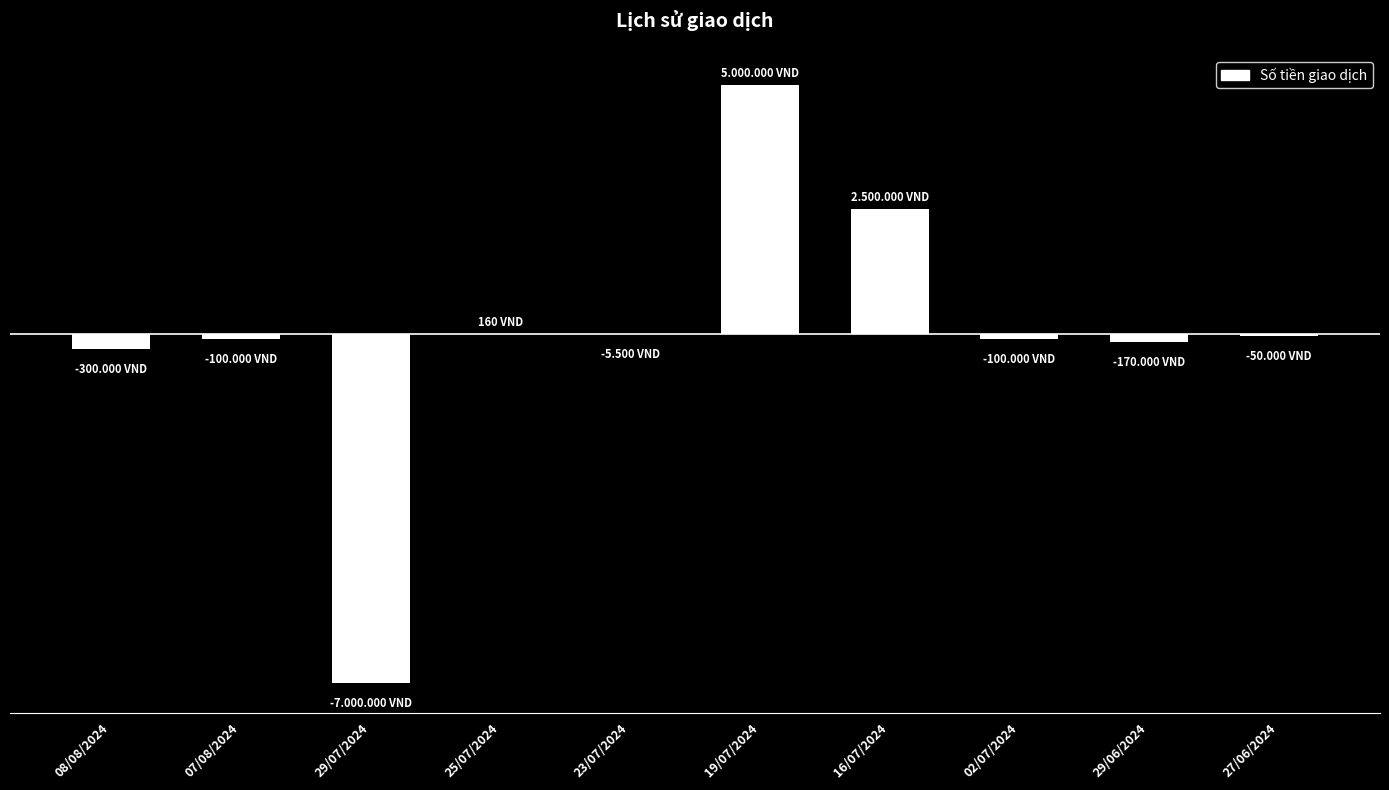

What position from the right is 29/06/2024?

2